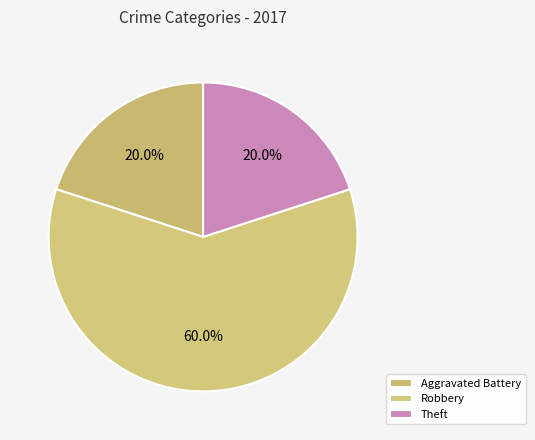

What percentage is the Aggravated Battery slice, to the nearest percent?

20%